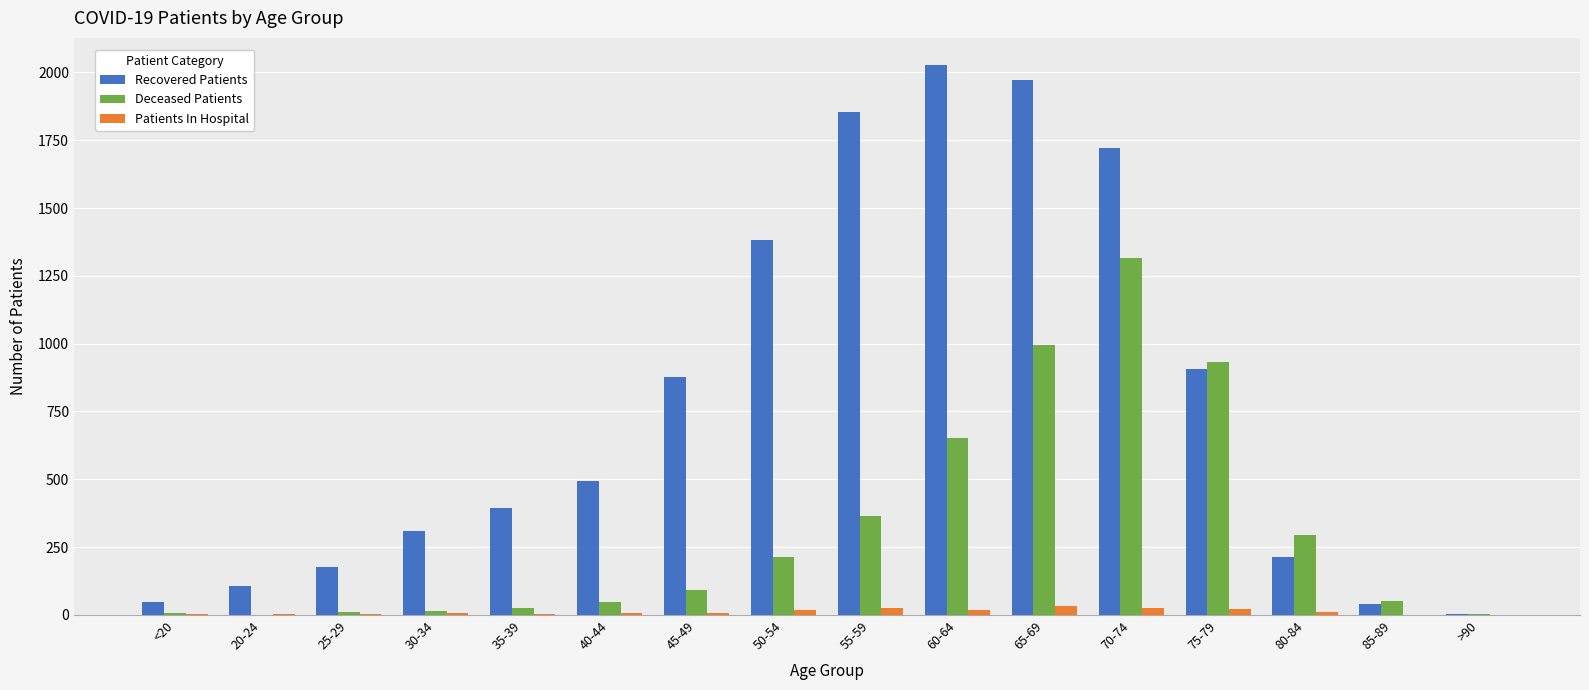

What is the sum of all Patients In Hospital values?

190